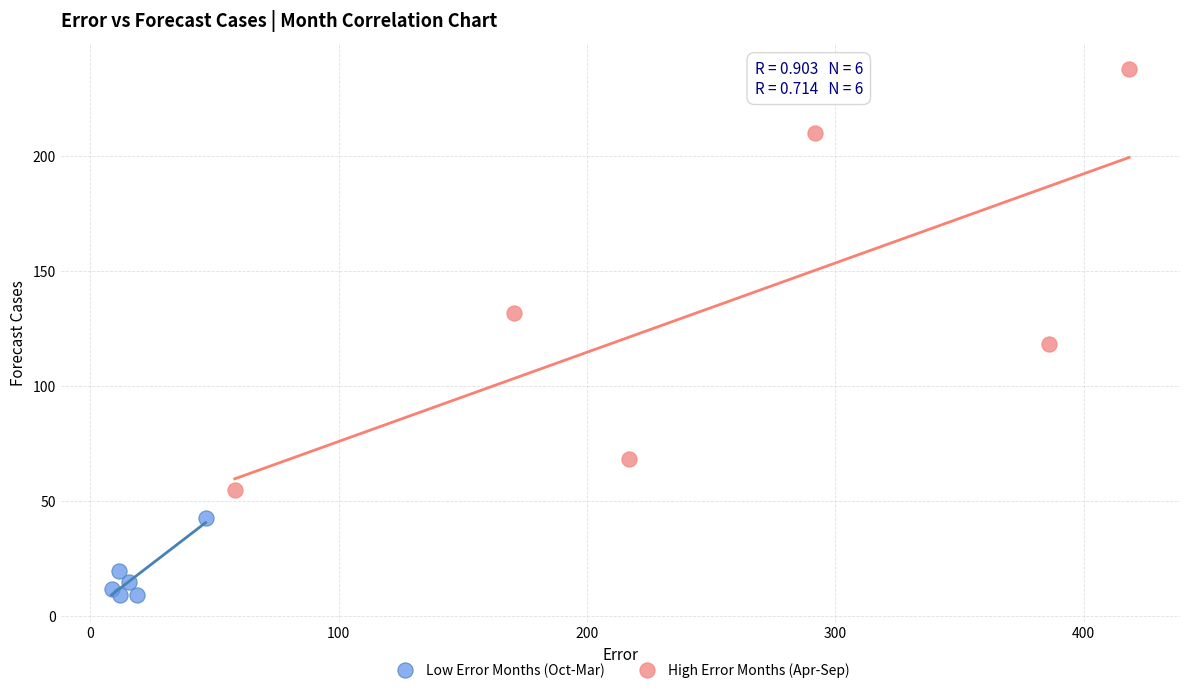

Which series reaches the minimum Y coordinate?

Low Error Months (Oct-Mar)